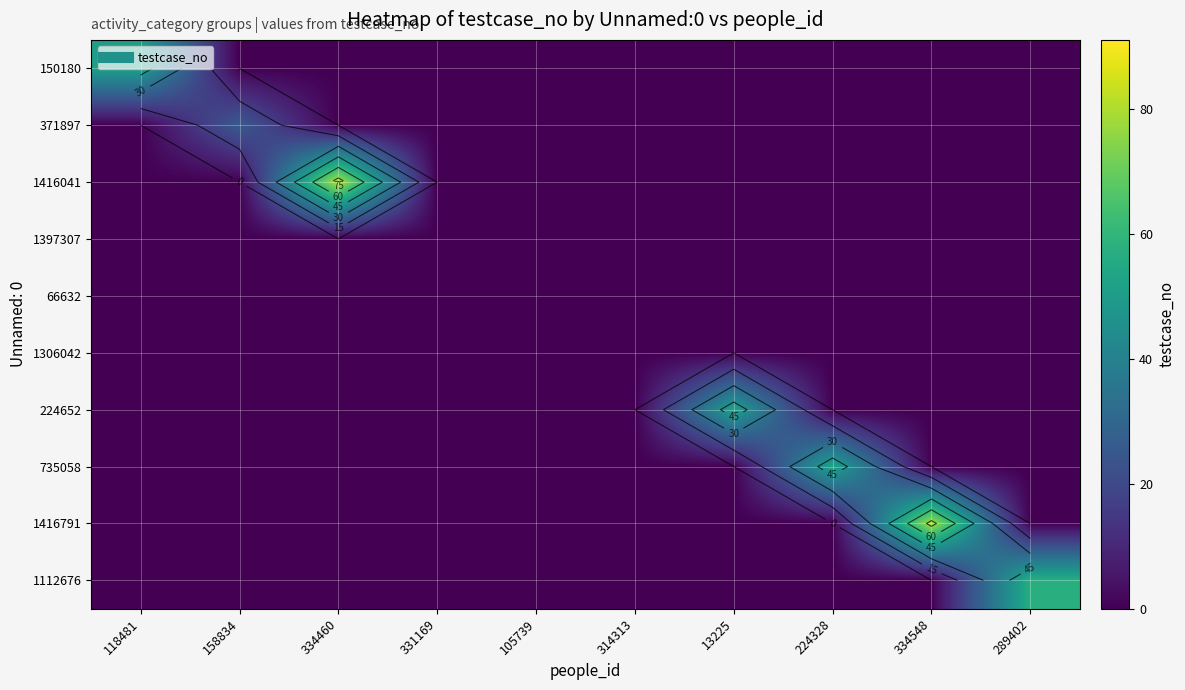

How many values in 371897 are above zero?

1